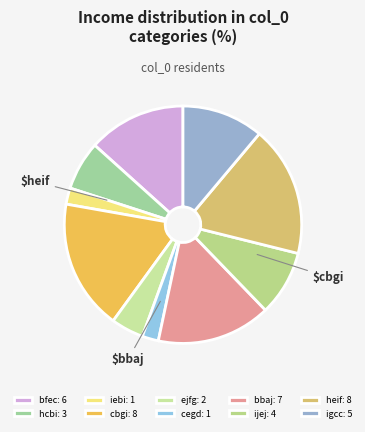

How many segments does this pie chart have?

10